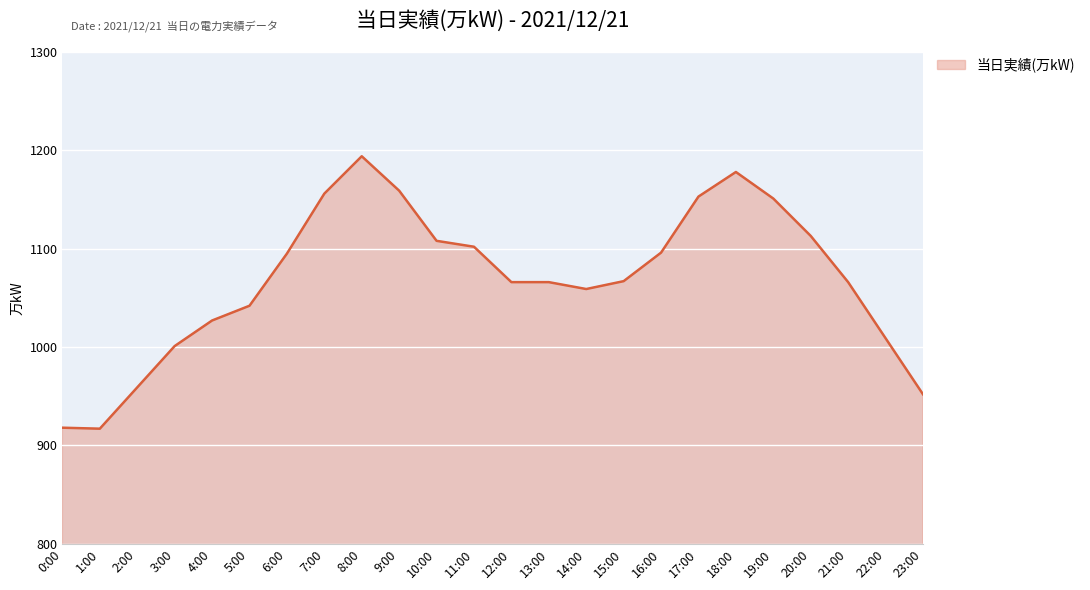

What is the ratio of the value at 10:00 to the value at 20:00?

1.0